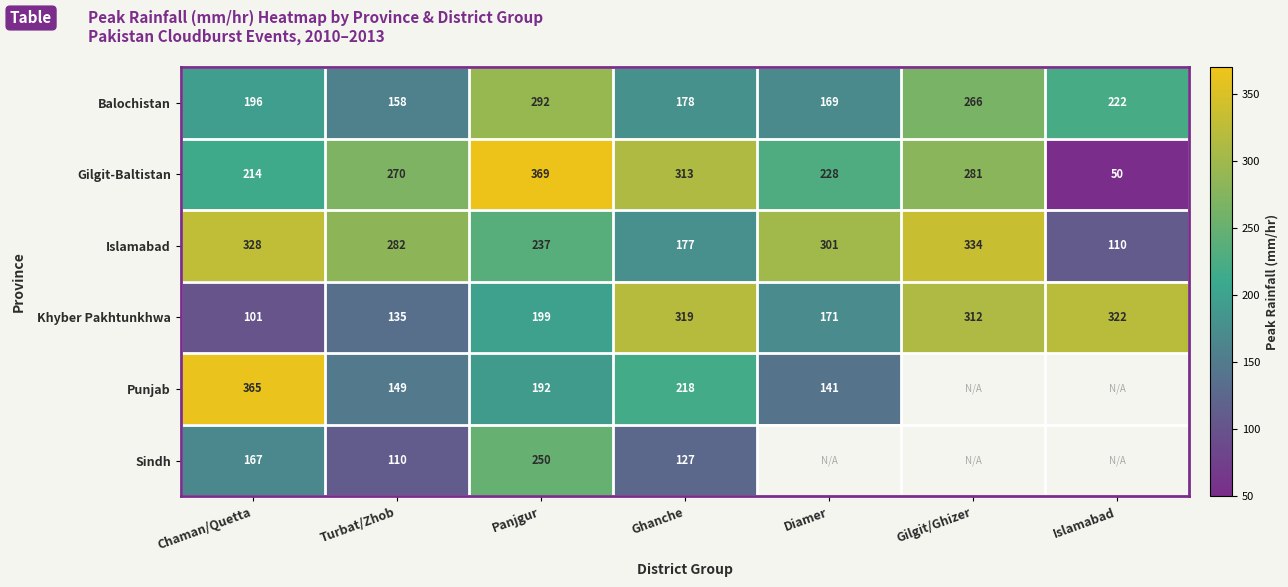

Rank the categories by Balochistan value from highest to lowest.

Panjgur, Gilgit/Ghizer, Islamabad, Chaman/Quetta, Ghanche, Diamer, Turbat/Zhob